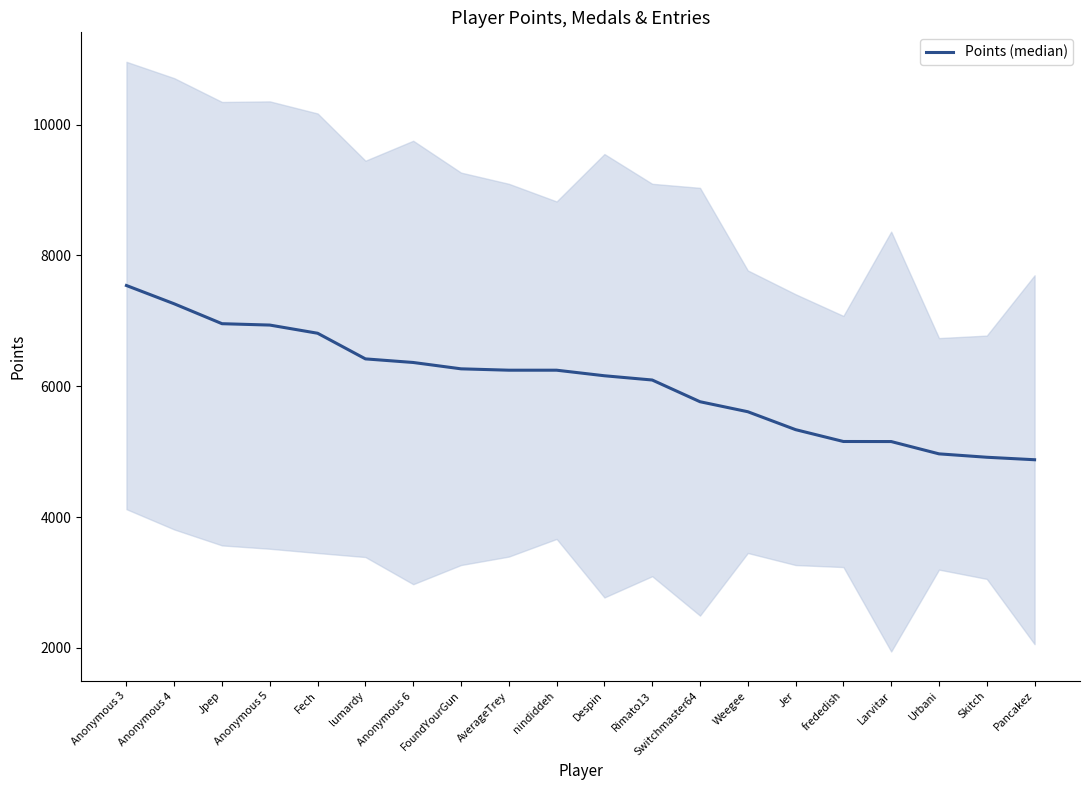

List the labels in order of value, largest first.

Anonymous 3, Anonymous 4, Jpep, Anonymous 5, Fech, lumardy, Anonymous 6, FoundYourGun, AverageTrey, nindiddeh, Despin, Rimato13, Switchmaster64, Weegee, Jer, frededish, Larvitar, Urbani, Skitch, Pancakez